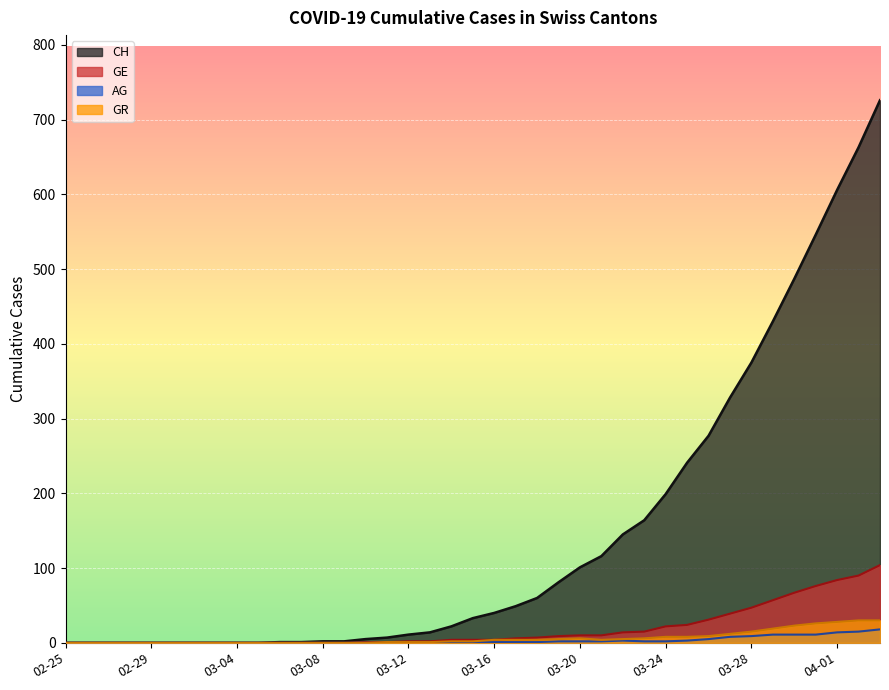

What is the difference between the highest and lowest values at 2020-03-21?

114